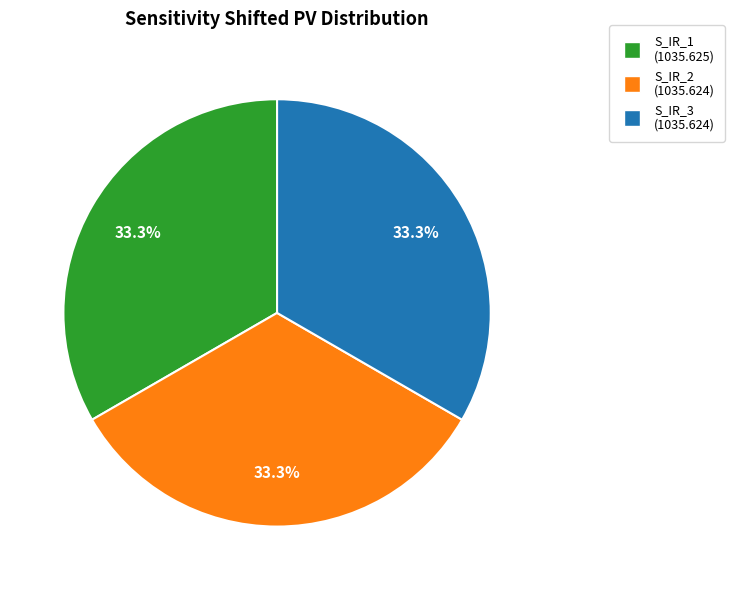

How much of the chart is everything except S_IR_1?

66.7%